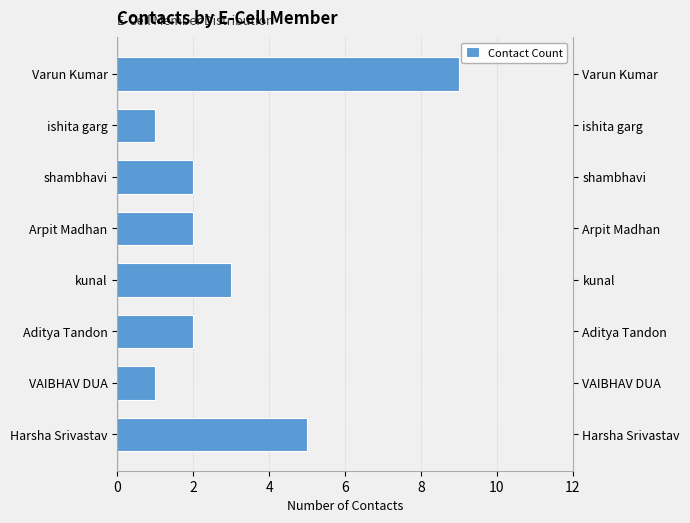

What is the sum of all values?

25